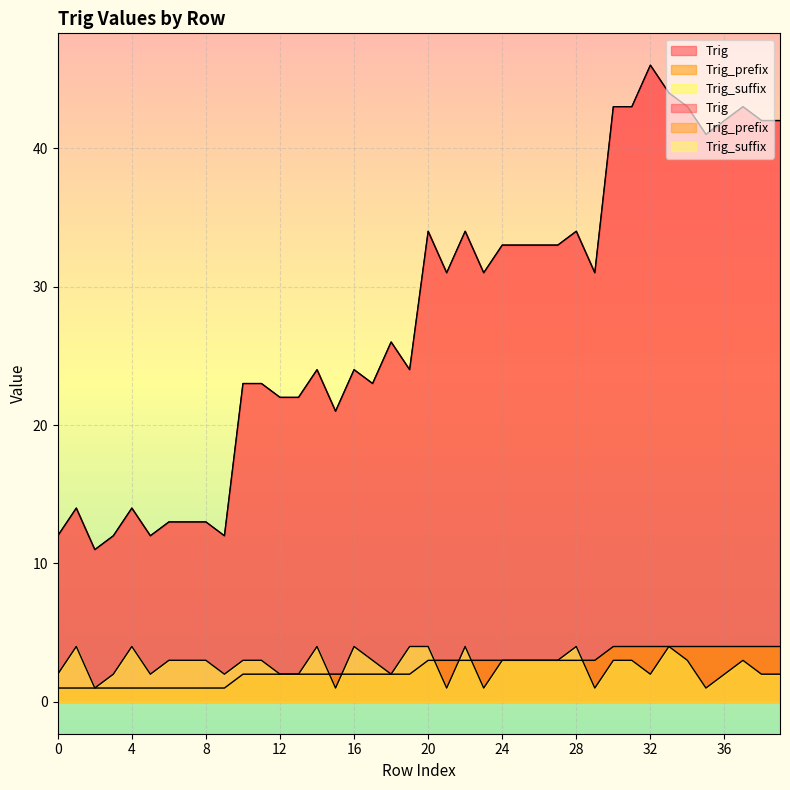

At which label is Trig_prefix closest to 2?

40